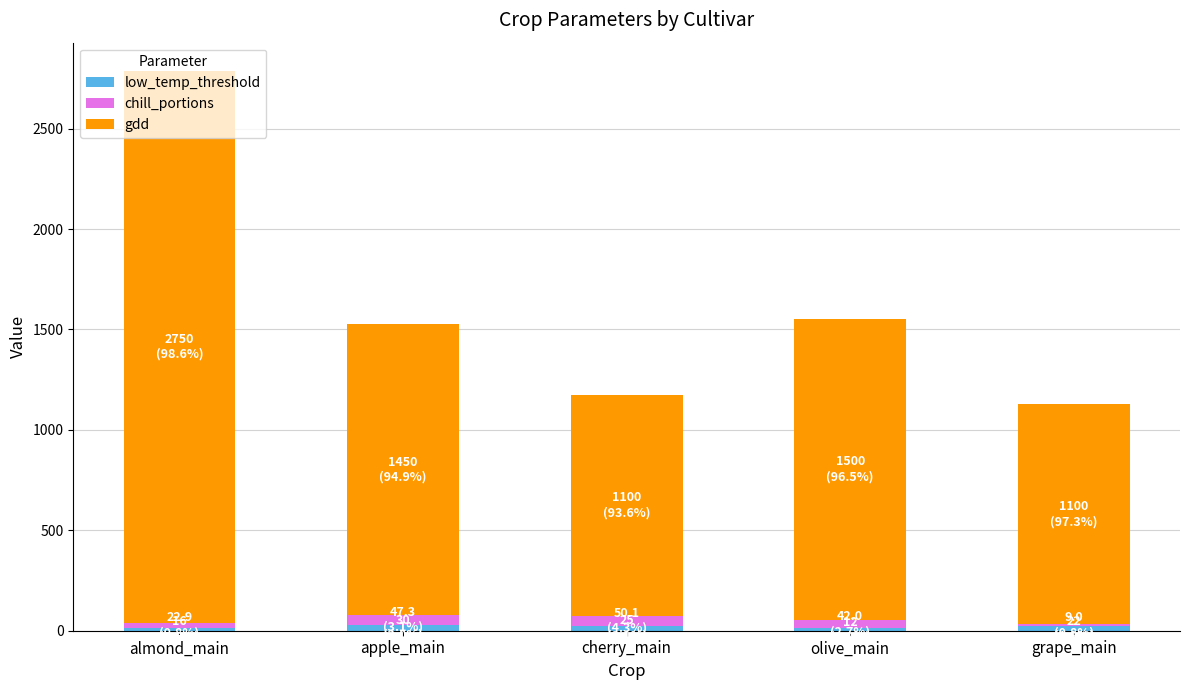

At which category is the sum across all series the highest?

almond_main